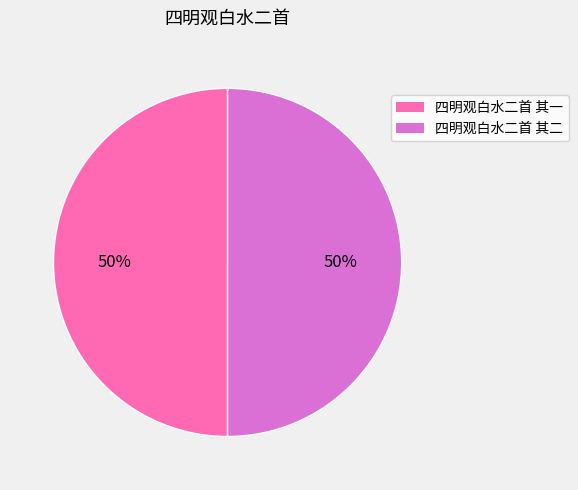

True or false: 四明观白水二首 其二 accounts for 60% of the total.

False